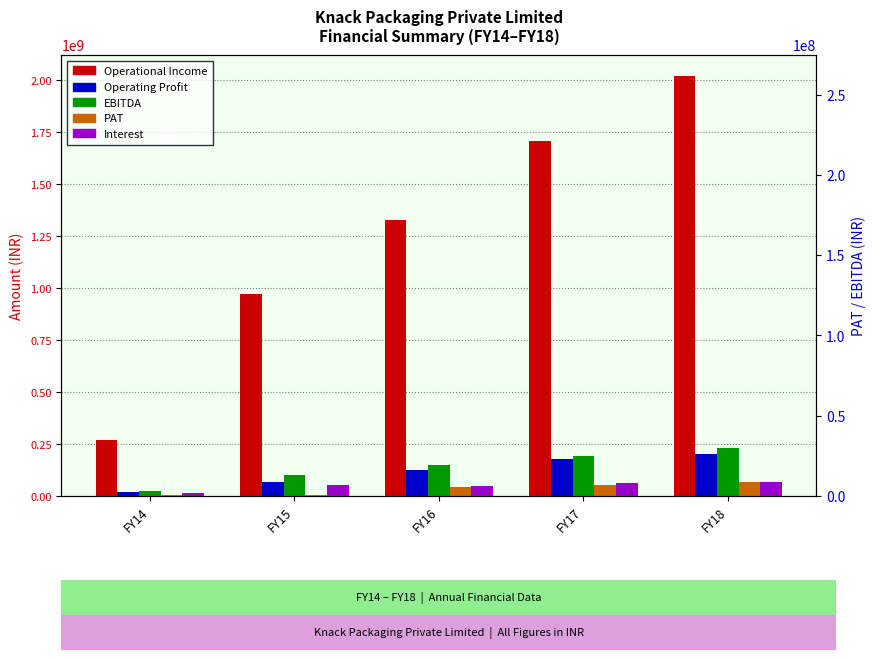

Reading left to right, extract all data points from this chart.

Operational Income: 268735312	973290157	1329356659	1708316489	2021090596
Operating Profit: 19320509	69761784	127303198	176744397	204324039
EBITDA: 24317231	99539188	149149915	190345540	228908770
PAT: 2833377	5536217	44815323	54596249	67849502
Interest: 12041421	51945355	50074319	63719075	68461435